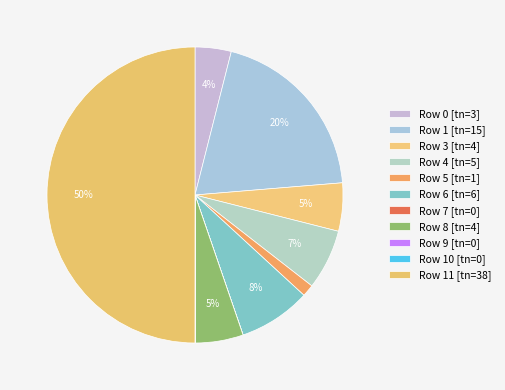

Count the number of slices in the pie.

11